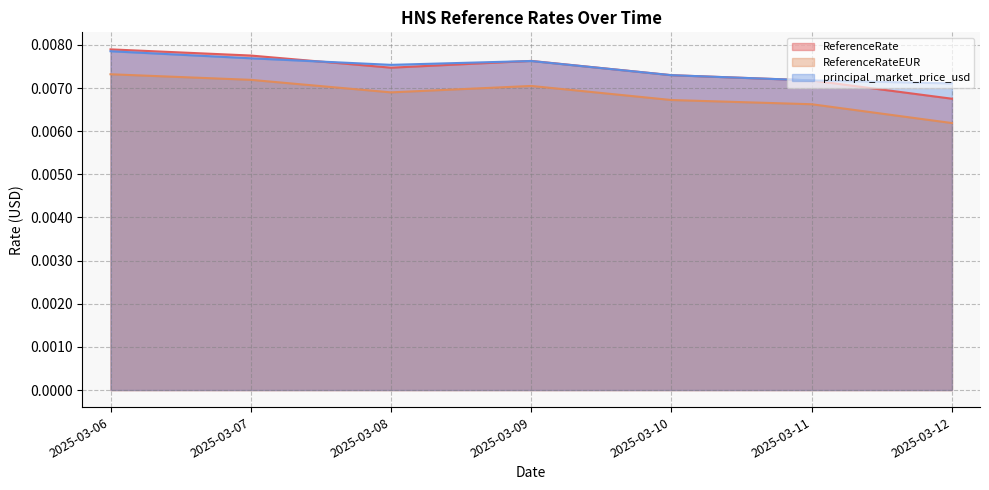

True or false: ReferenceRate and ReferenceRateEUR cross at least once.

False